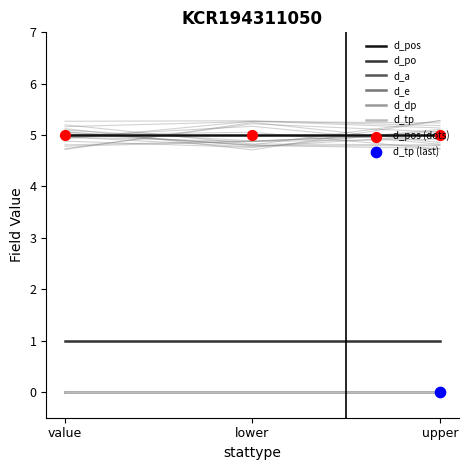

What are all the series names shown in the legend?

d_pos, d_po, d_a, d_e, d_dp, d_tp